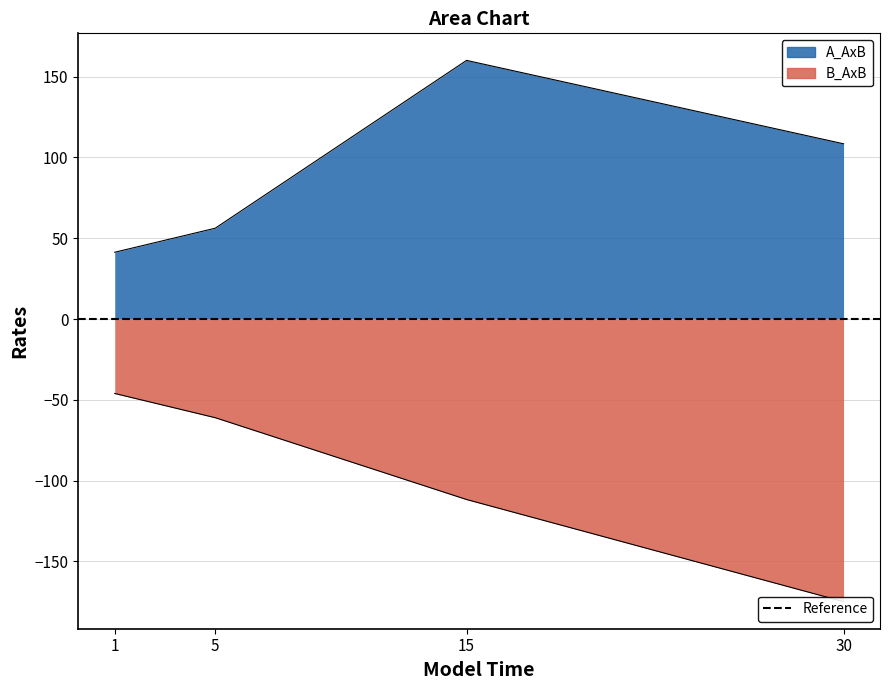

At which label does A_AxB first exceed 108?

15